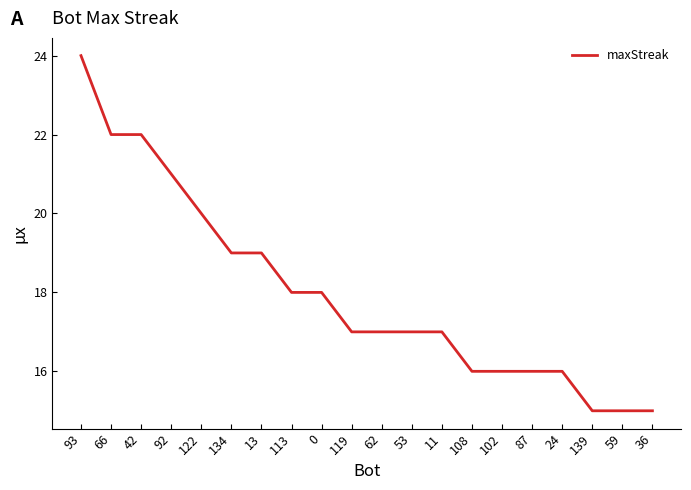

At which category does the chart reach its peak across all series?

93